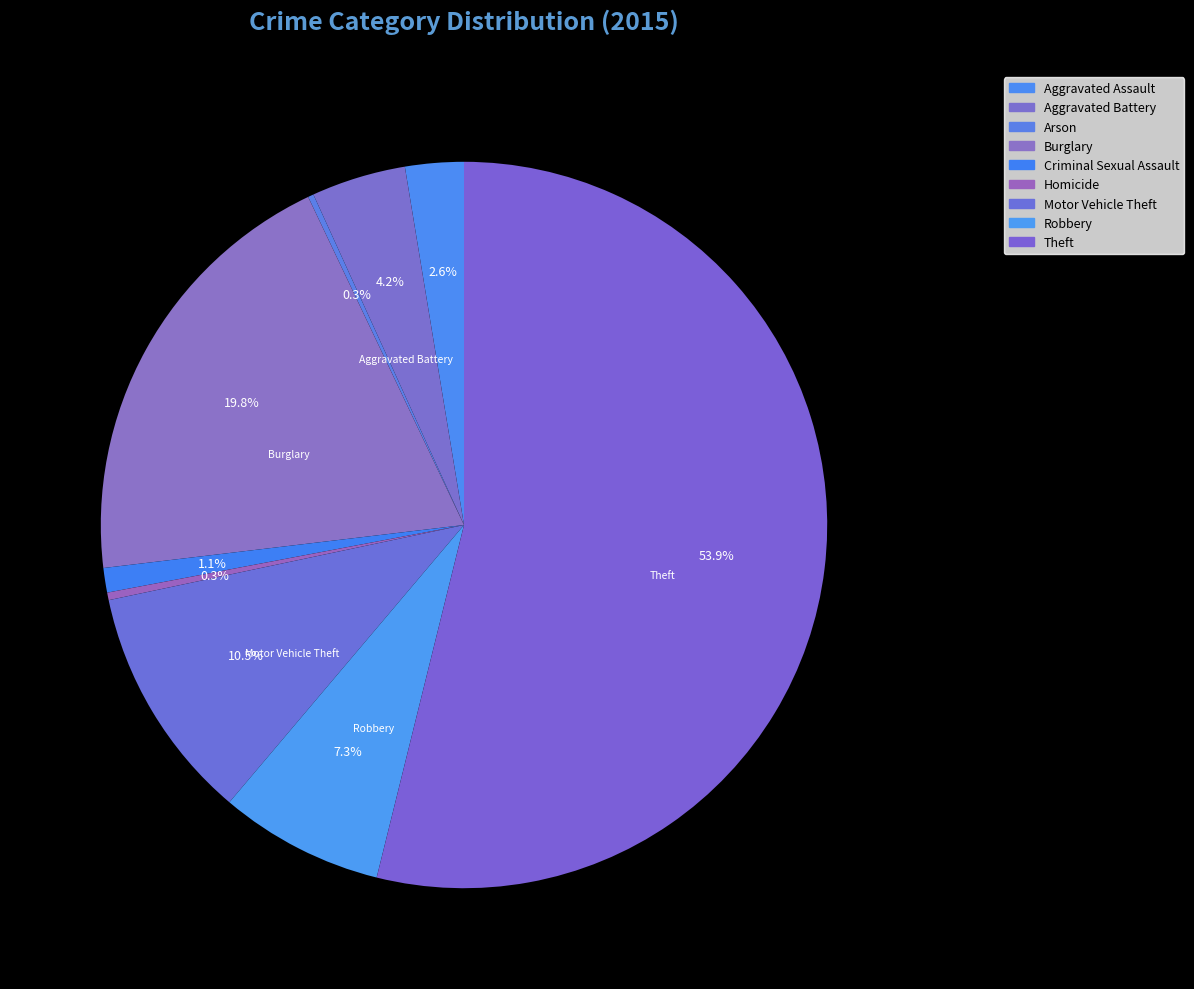

Is it true that Theft is 47% of the pie?

False